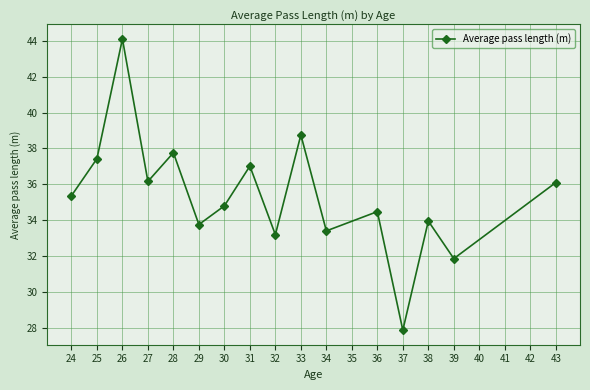

True or false: the data shows 46.8 at 29.

False